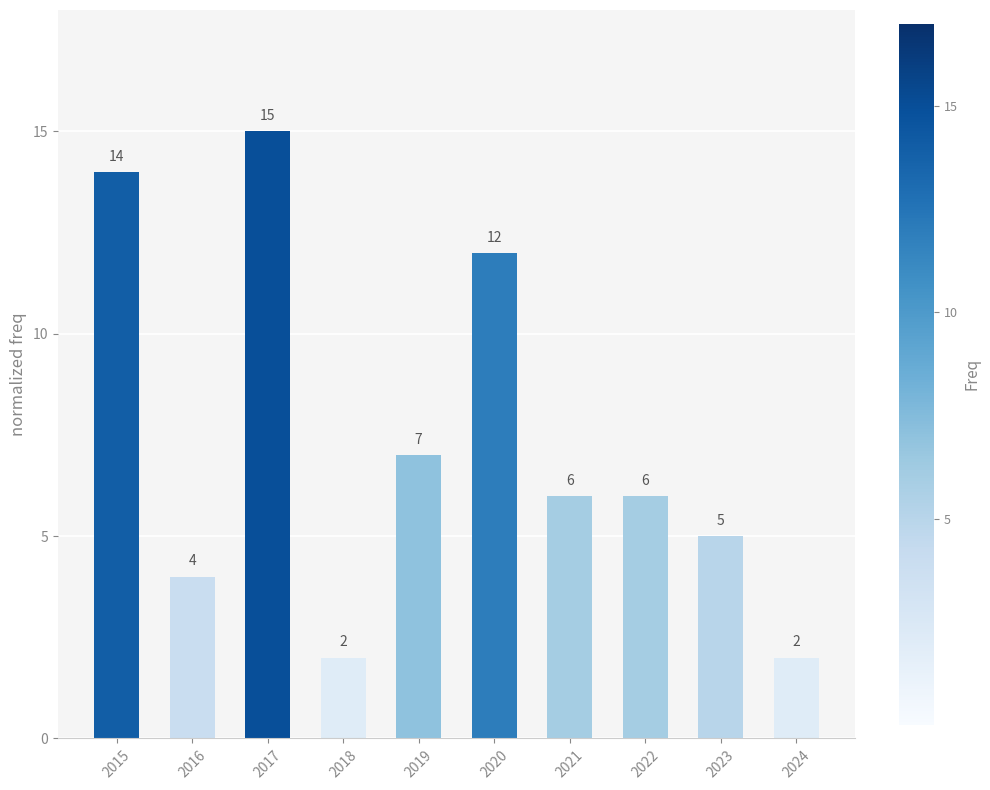

At which label does the data first exceed 6?

2015